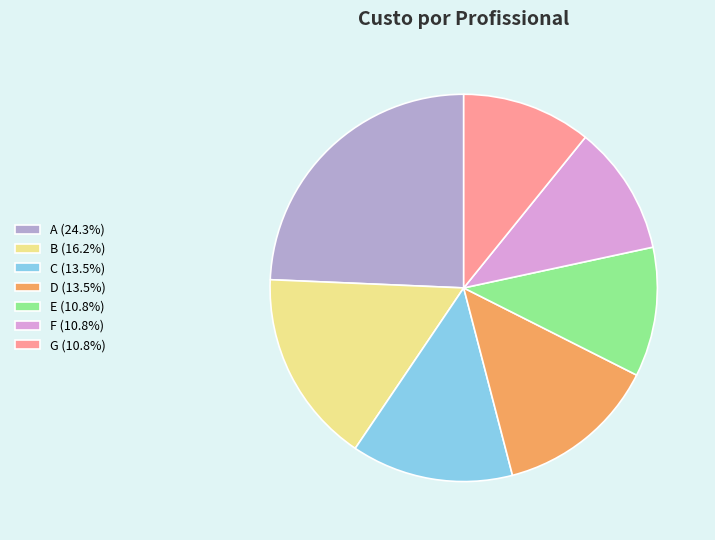

Is F (10.8%) the majority of the pie?

No